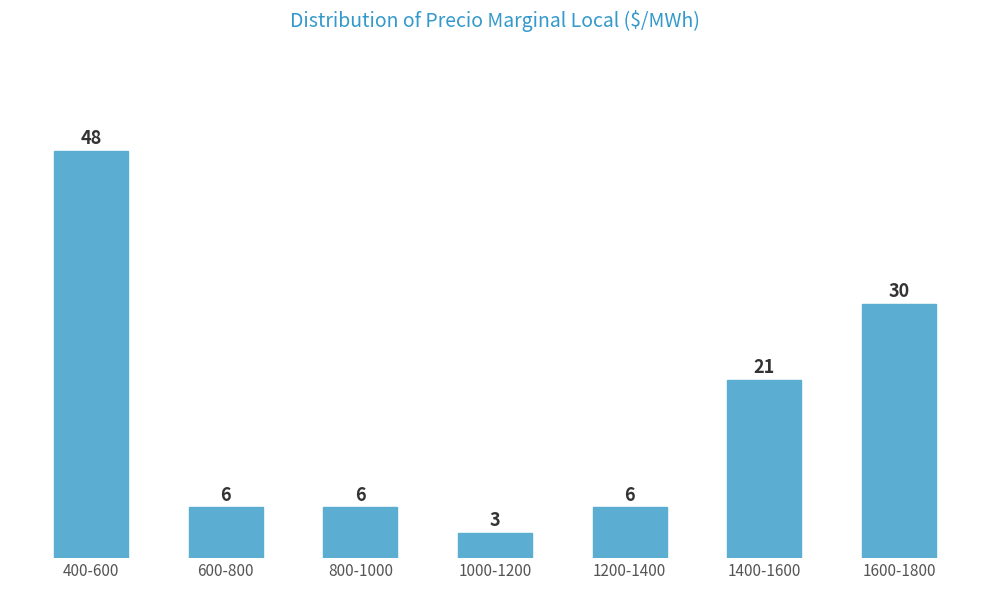

Reading right to left, what are all the values shown in this chart?

1600-1800=30	1400-1600=21	1200-1400=6	1000-1200=3	800-1000=6	600-800=6	400-600=48